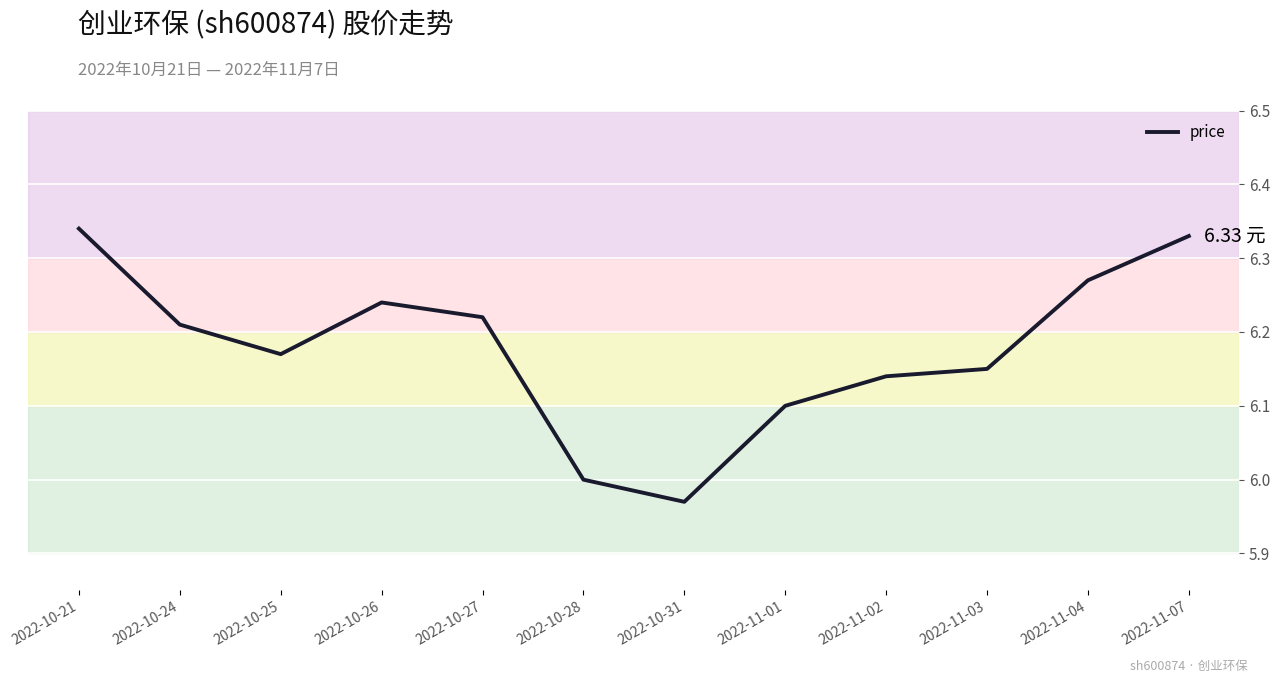

What is the difference between the maximum and minimum values?

0.4